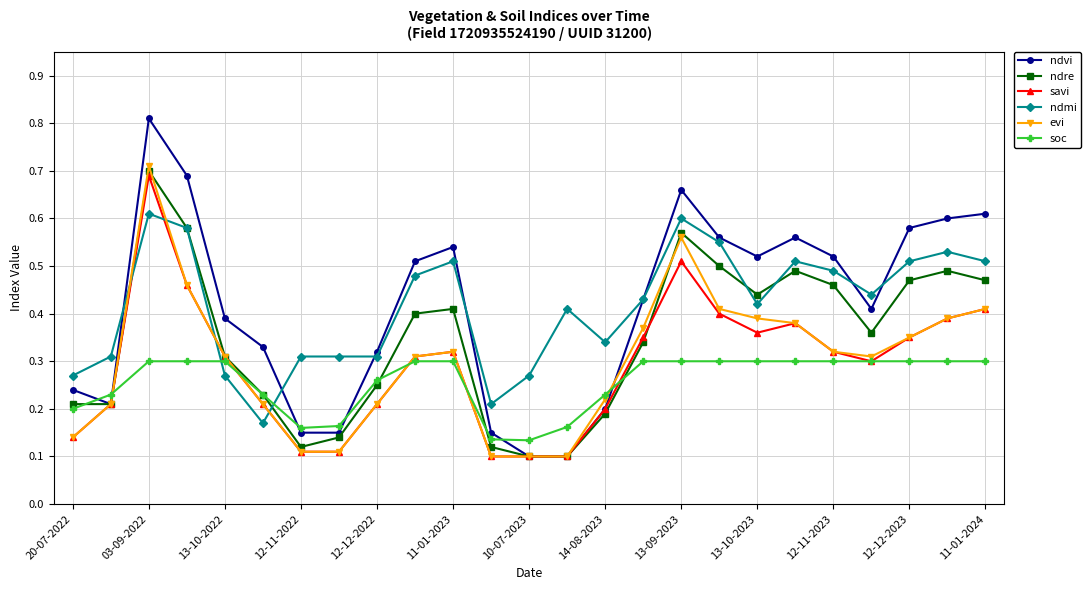

Count the ndre values in the range 0 to 1.

25